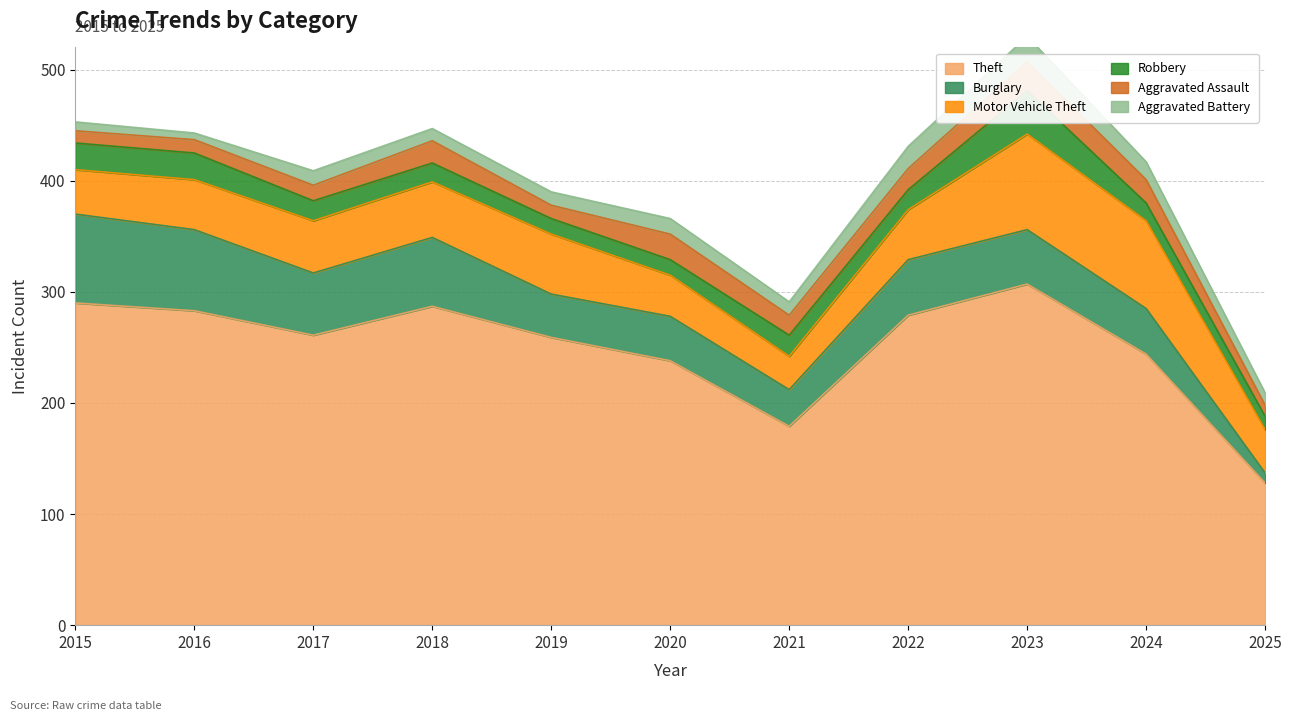

What is the difference between the second highest and minimum values in the Motor Vehicle Theft series?

49